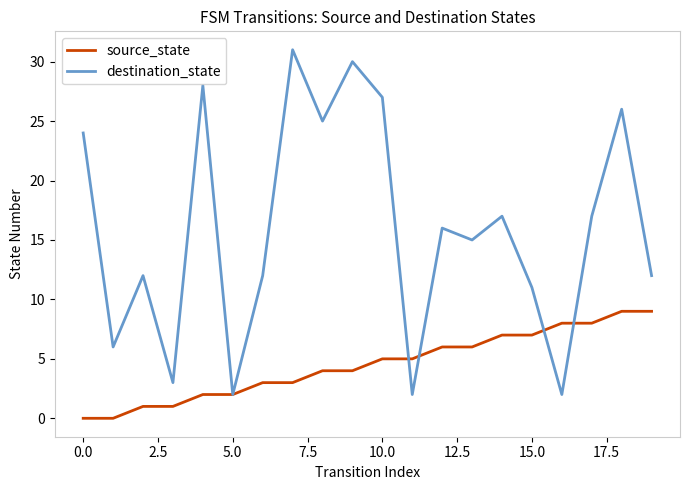

Reading right to left, list all the values displayed in this chart.

source_state: 9	9	8	8	7	7	6	6	5	5	4	4	3	3	2	2	1	1	0	0
destination_state: 12	26	17	2	11	17	15	16	2	27	30	25	31	12	2	28	3	12	6	24